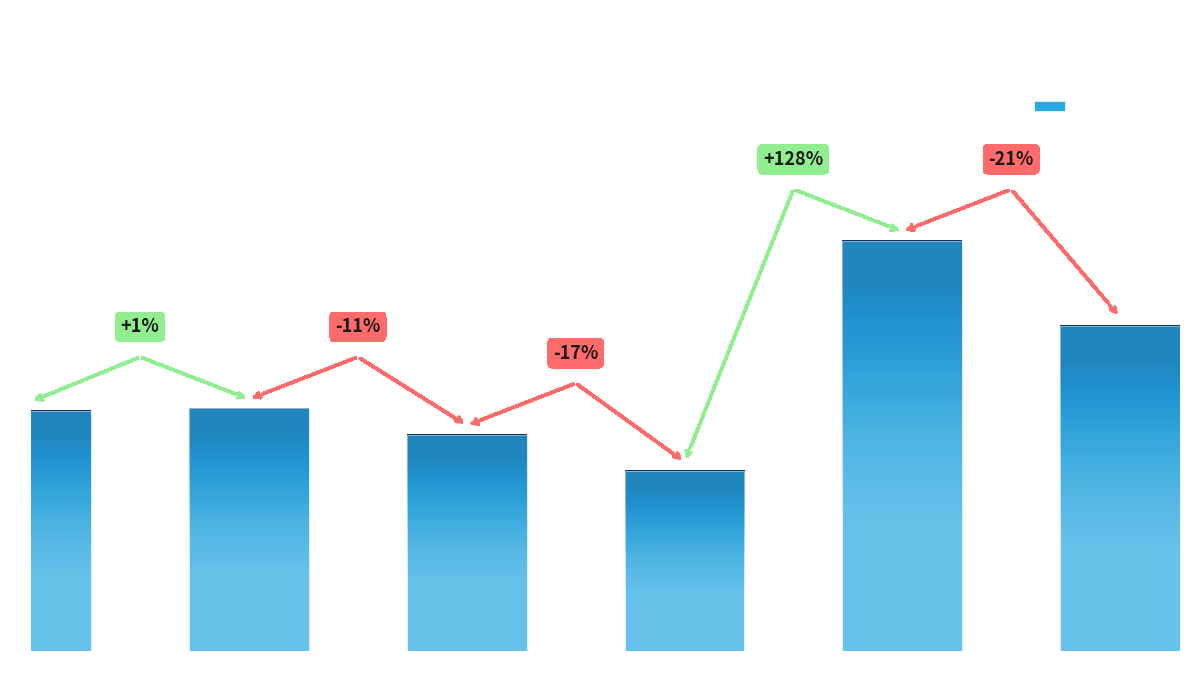

Rank the categories by value from lowest to highest.

2021, 2019, 2015, 2017, 2025, 2023